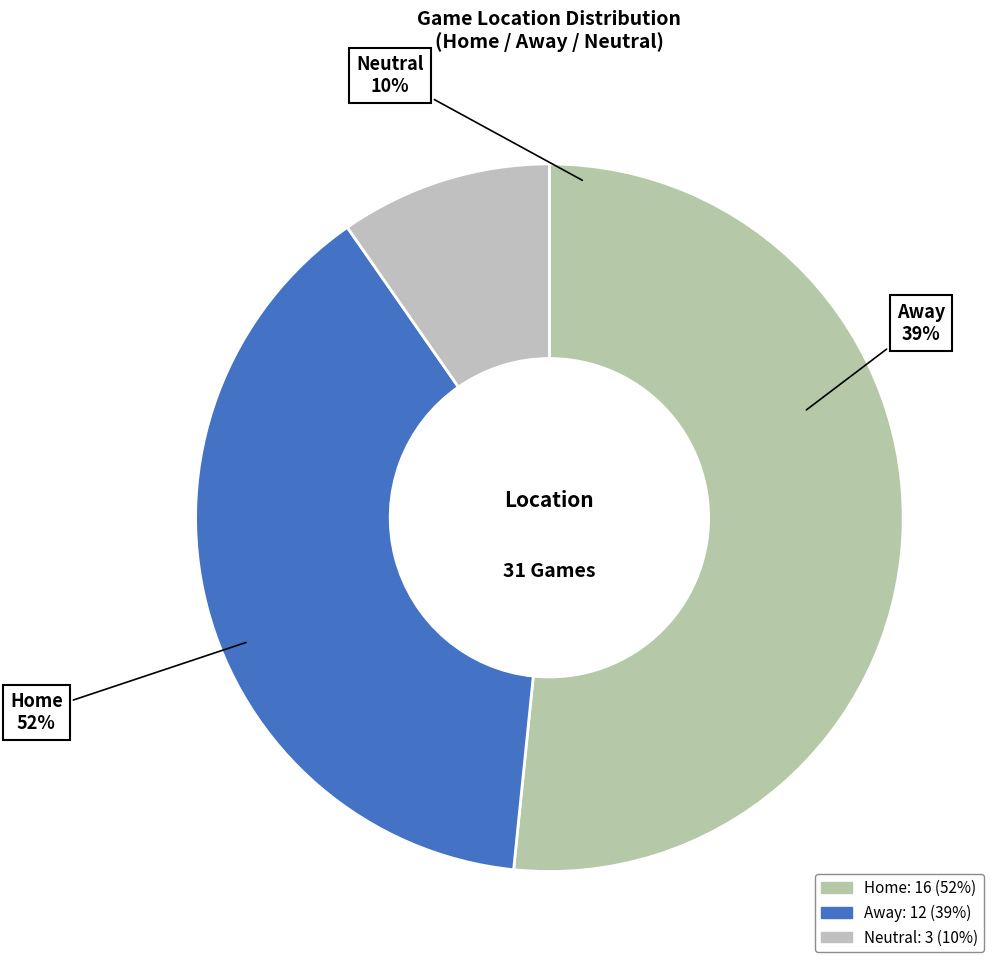

True or false: Home accounts for 52% of the total.

True